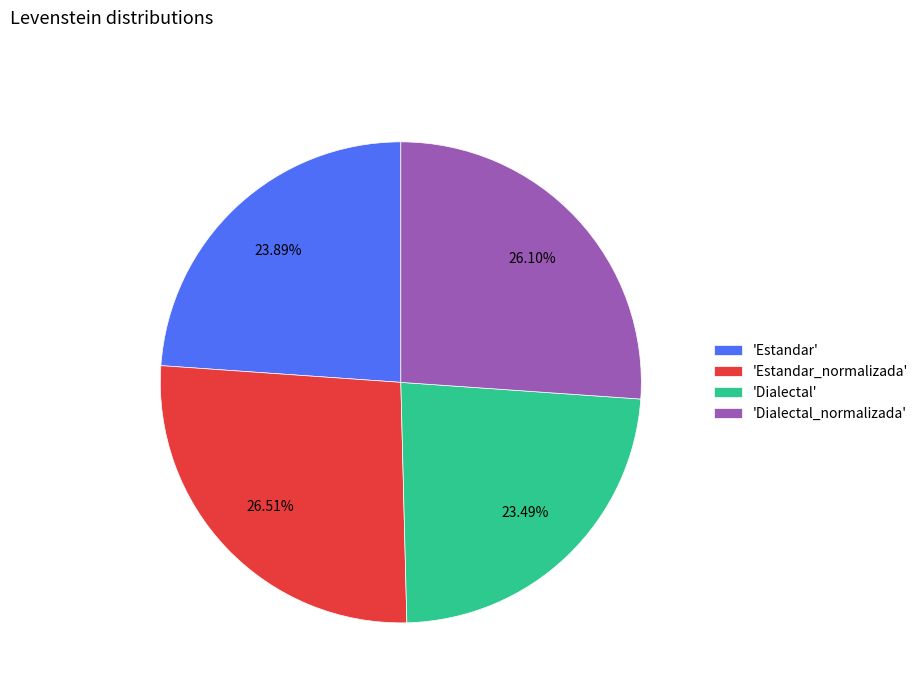

Approximately how many times larger is the value at 'Estandar_normalizada' compared to 'Dialectal_normalizada'?

1.0